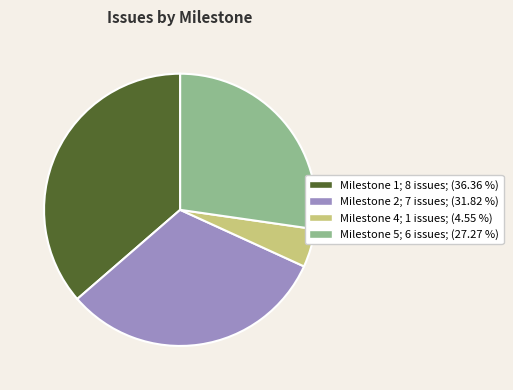

Is there any slice that represents more than half of the pie?

No